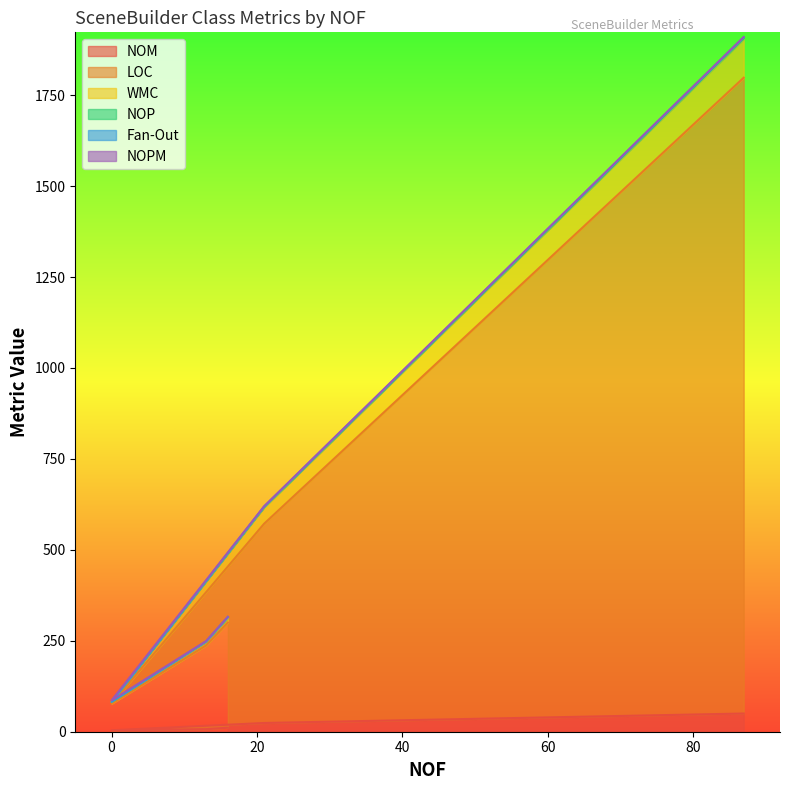

Between 13 and 87, which is larger?

87